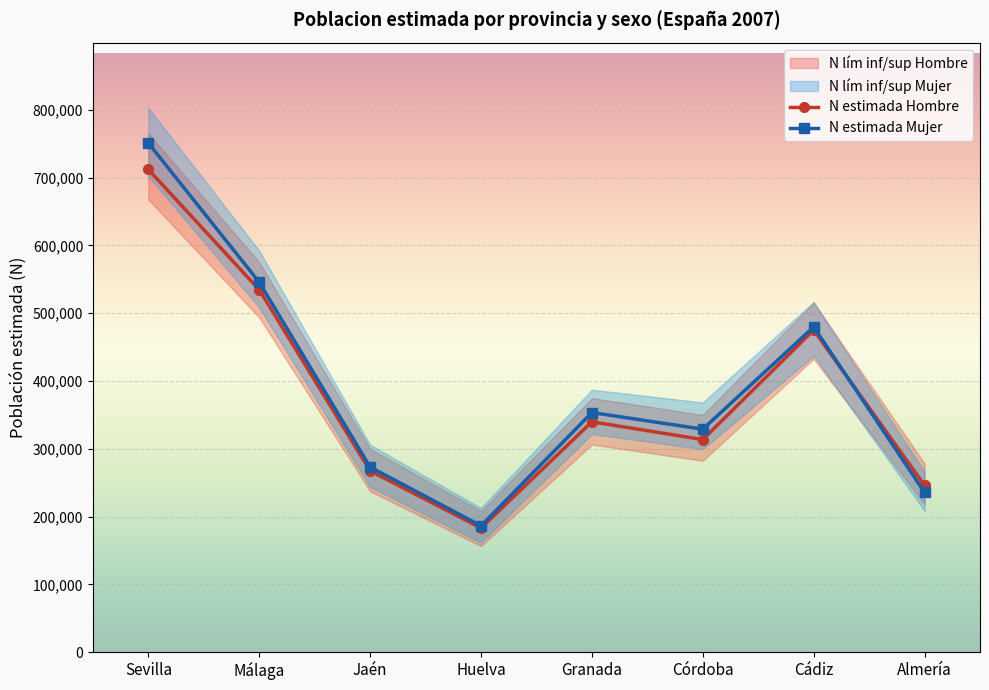

What is the sum of the N estimada Mujer values at Sevilla and Córdoba?

1080063